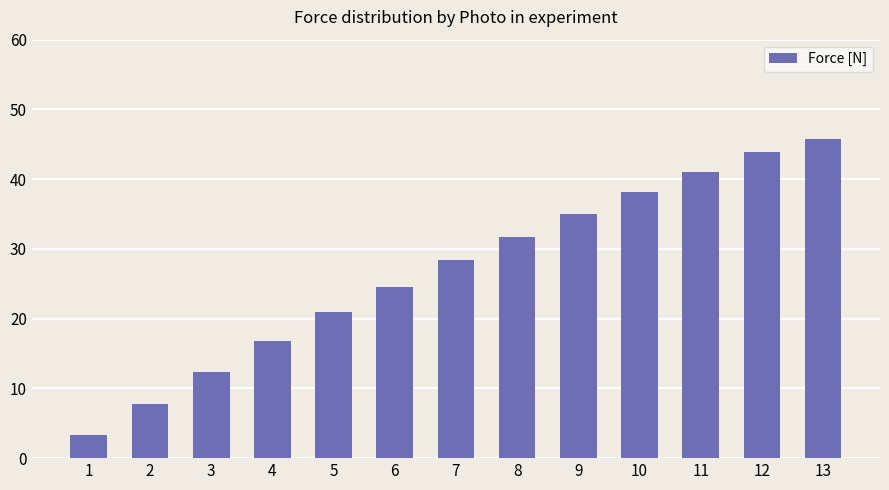

List the labels in order of value, smallest first.

1, 2, 3, 4, 5, 6, 7, 8, 9, 10, 11, 12, 13